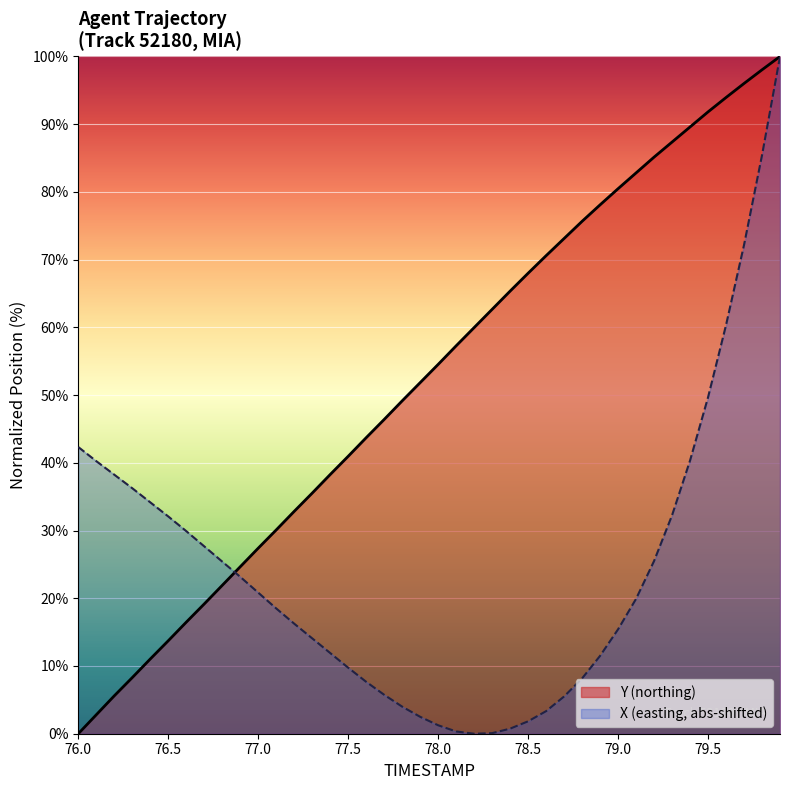

Between 77.5 and 78.6, which is larger?

78.6